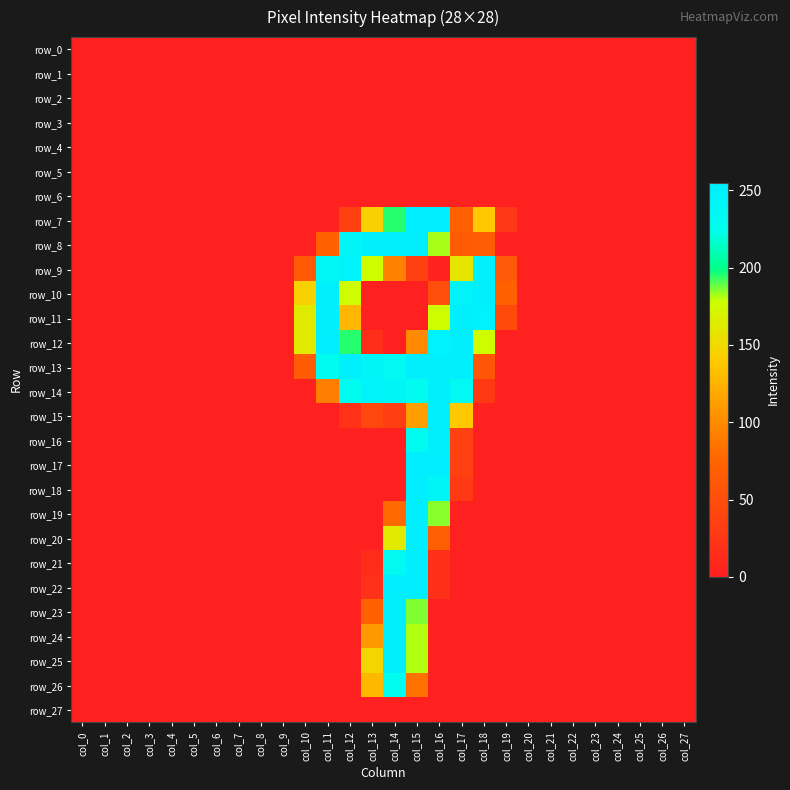

Which series has the widest spread of values?

row_7